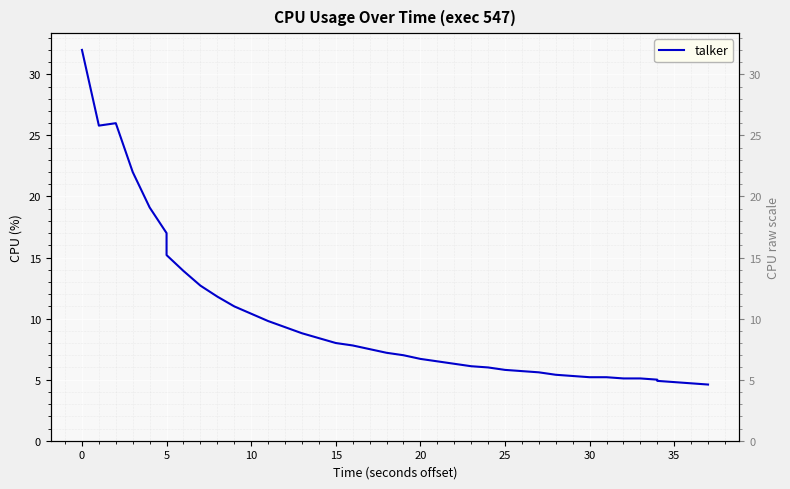

How many interior local valleys (lower than both neighbors) does the data have?

1